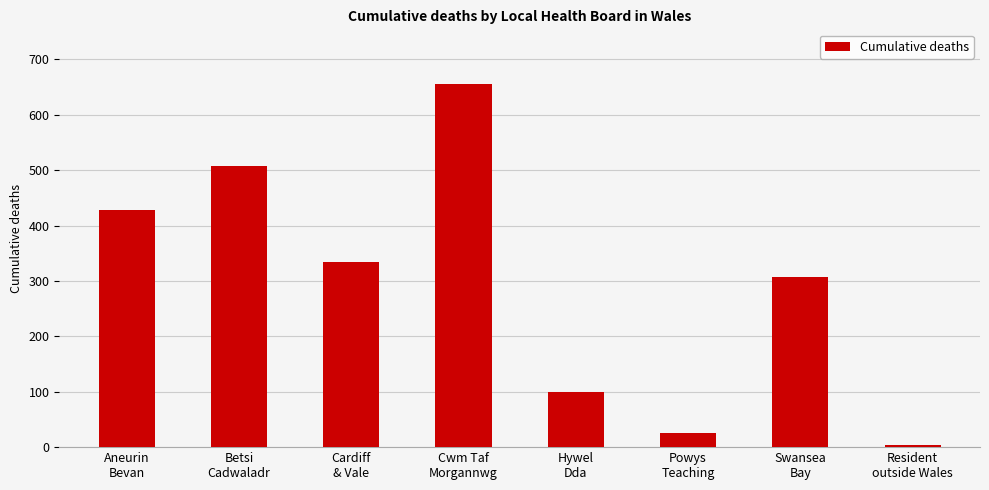

Which has a higher value, Swansea
Bay or Powys
Teaching?

Swansea
Bay